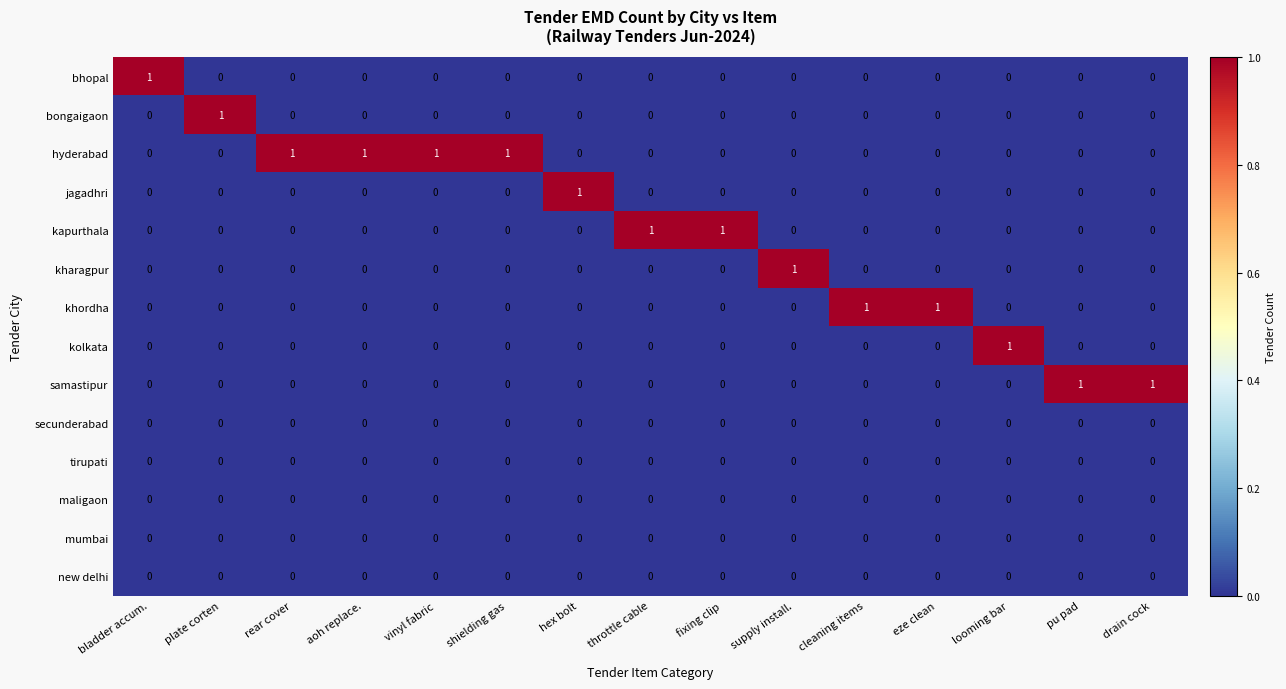

How many hyderabad values are between 0 and 1?

15